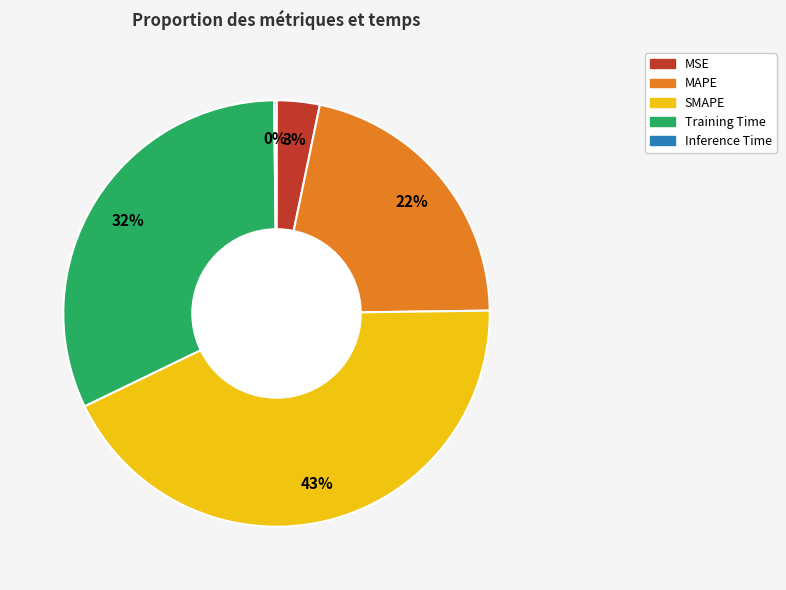

The SMAPE slice represents 43% of the pie. True or false?

True